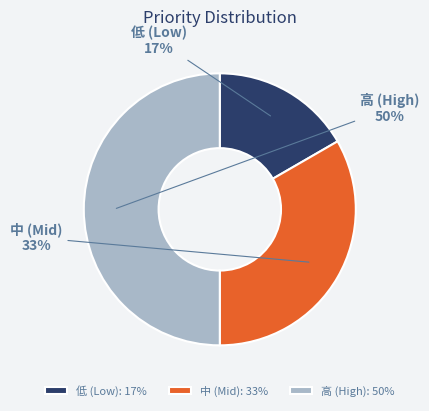

What percentage is the 低 (Low) slice, to the nearest percent?

17%